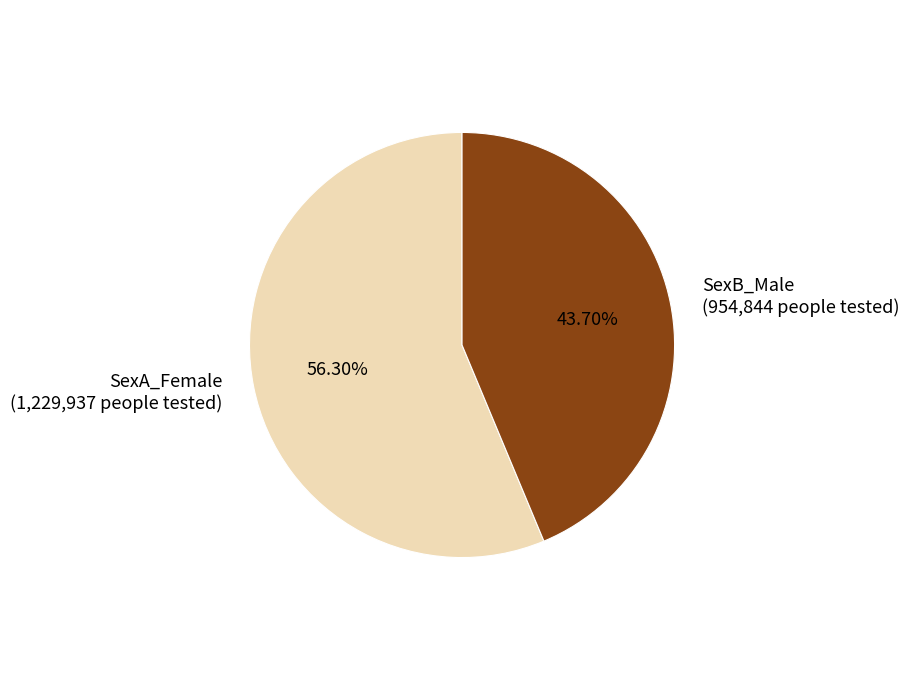

Between SexA_Female and SexB_Male, which is larger?

SexA_Female